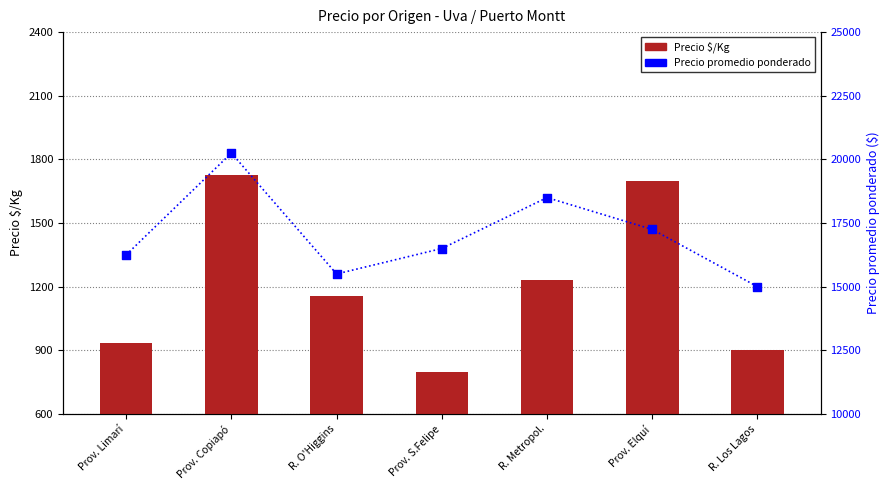

Which series reaches the maximum Y coordinate?

Precio promedio ponderado